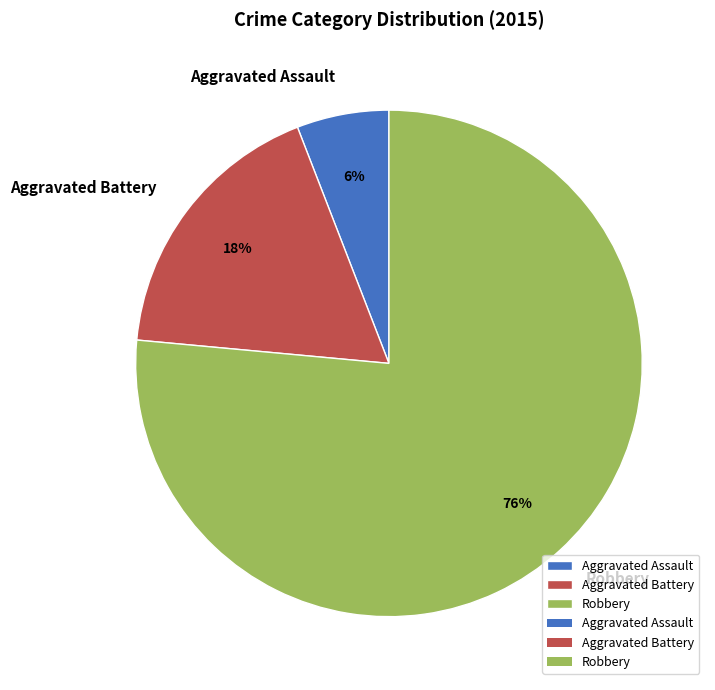

Which category accounts for the majority?

Robbery